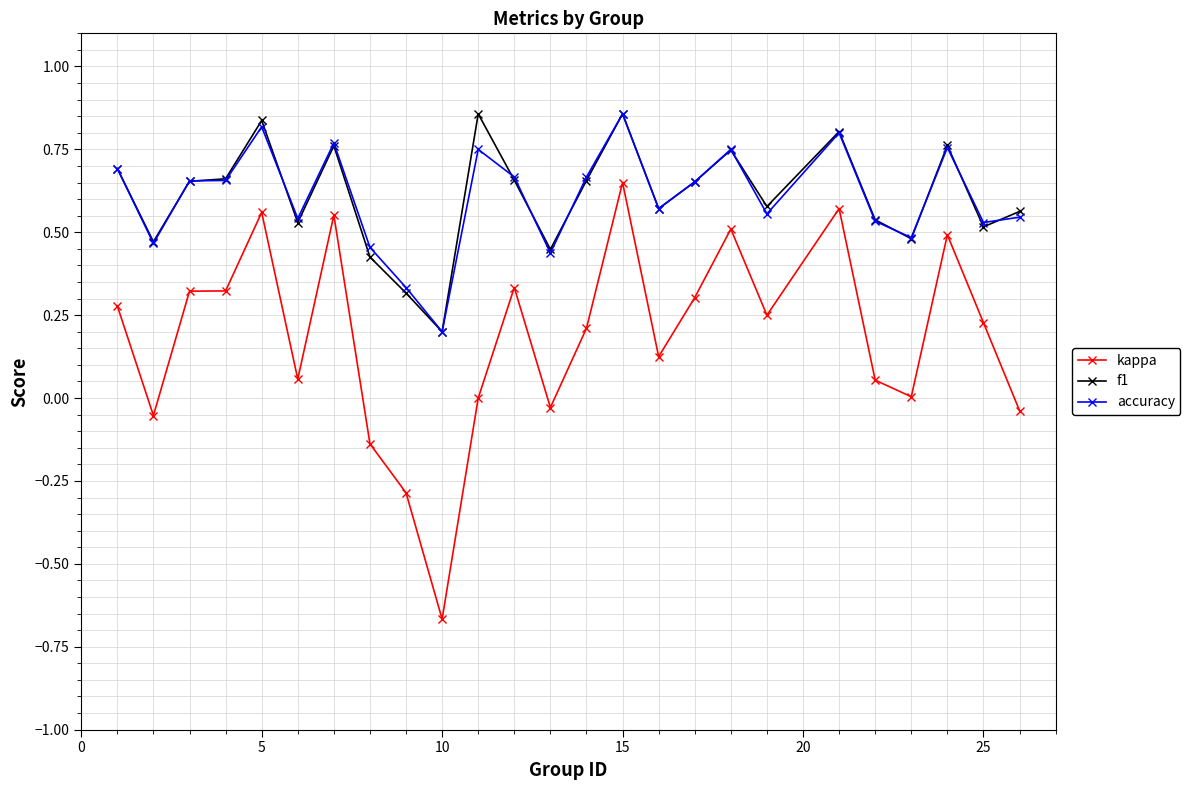

True or false: kappa and f1 intersect in this chart.

False